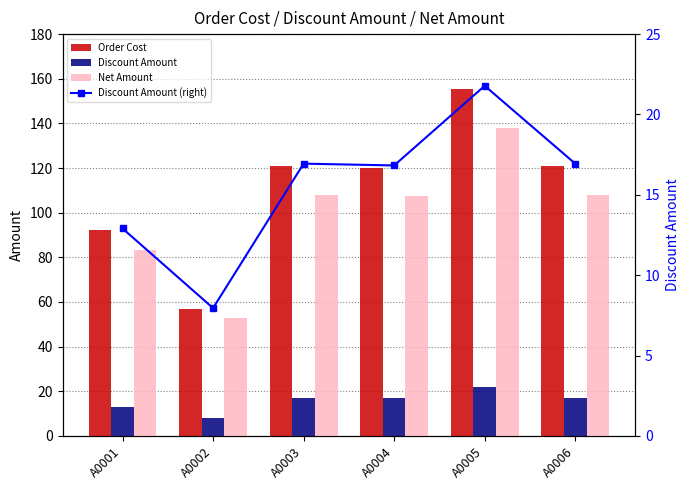

Reading right to left, list all the values displayed in this chart.

Order Cost: 121.0	155.6	120.2	121.0	56.8	92.2
Discount Amount: 16.9	21.8	16.8	16.9	8.0	12.9
Net Amount: 108.1	137.8	107.4	108.1	52.8	83.3
Discount Amount (right): 16.9	21.8	16.8	16.9	8.0	12.9